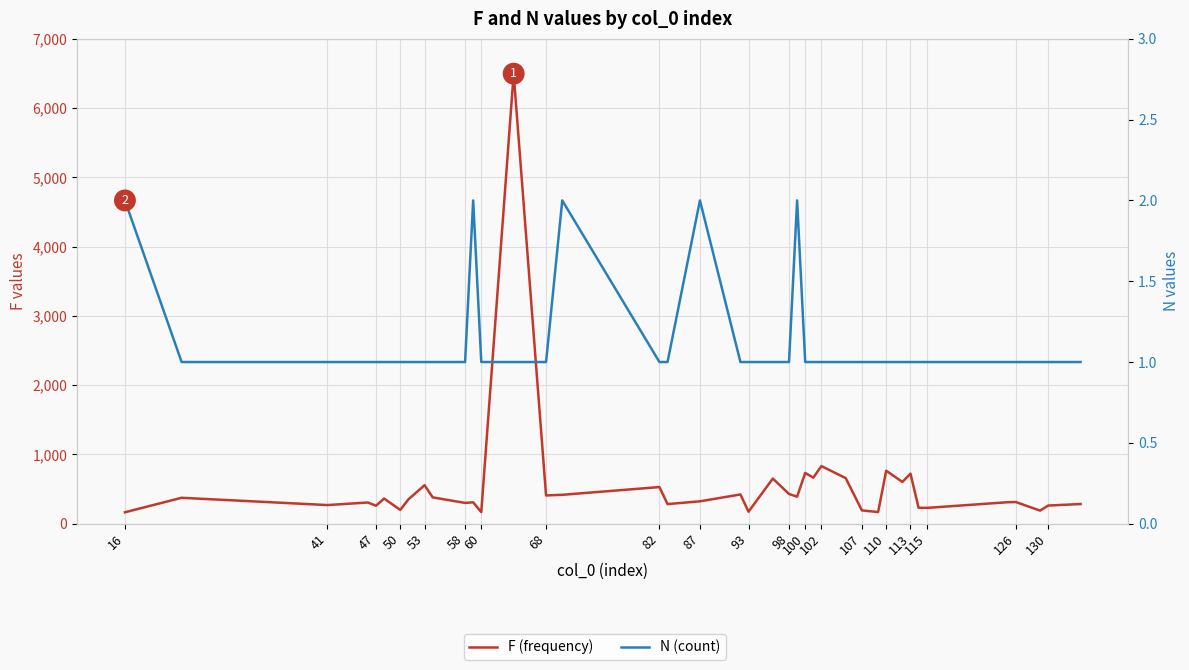

True or false: N (count) has more than 0 interior local peaks.

True